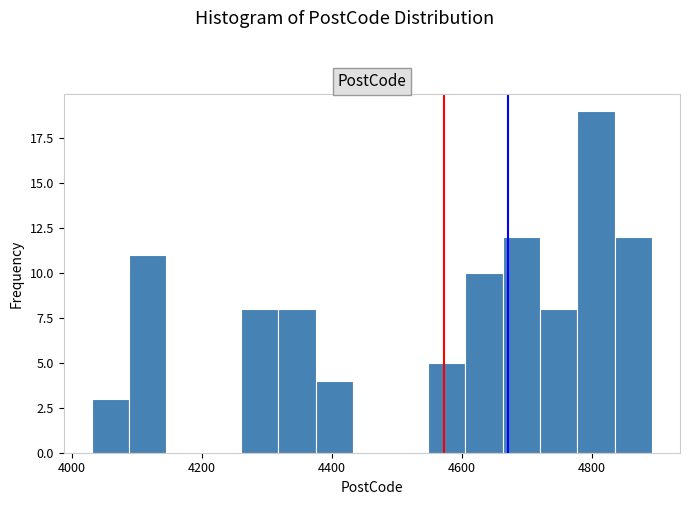

Around what value on the x-axis is the tallest bar? Give the approximate position of its centre, as read against the axis.

4800